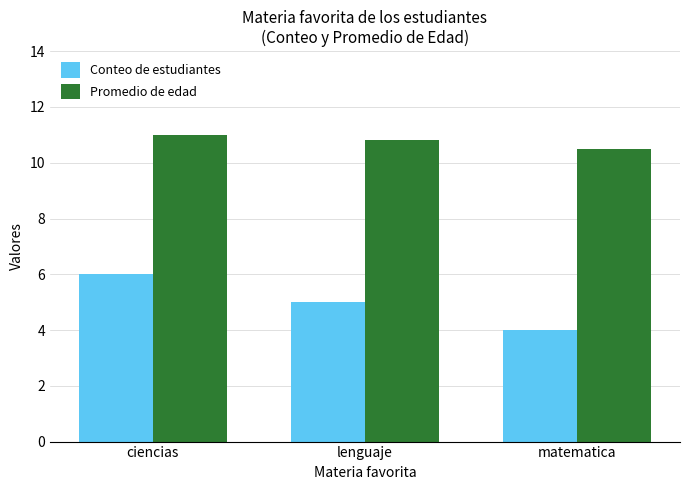

What is the value of the Promedio de edad bar at the 2nd from the left?

10.8